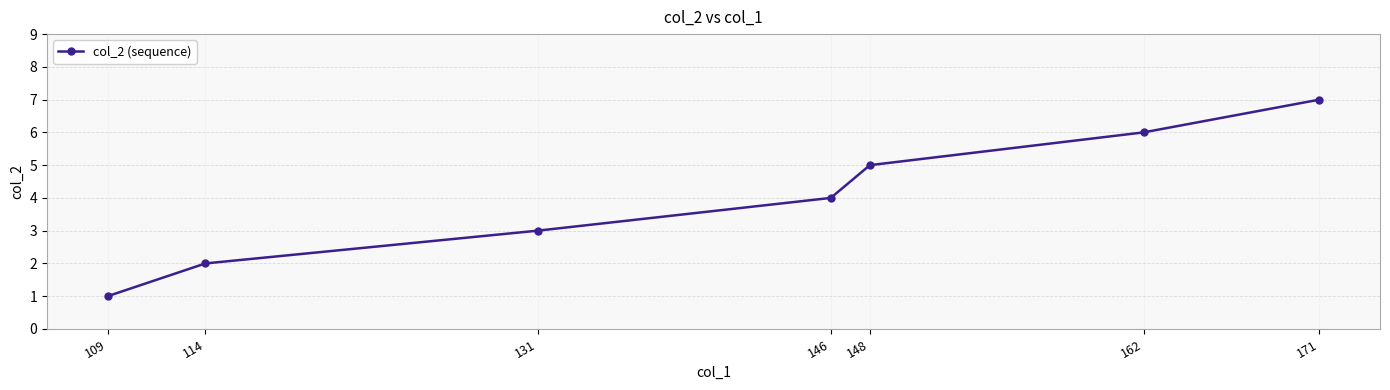

Which has a higher value, 146 or 148?

148